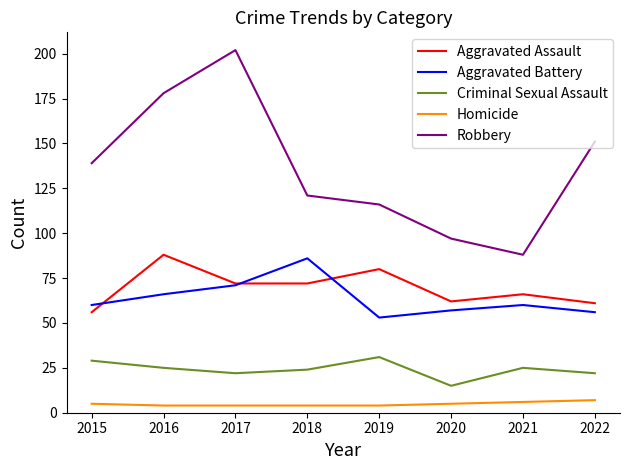

True or false: Robbery and Aggravated Assault cross at least once.

False